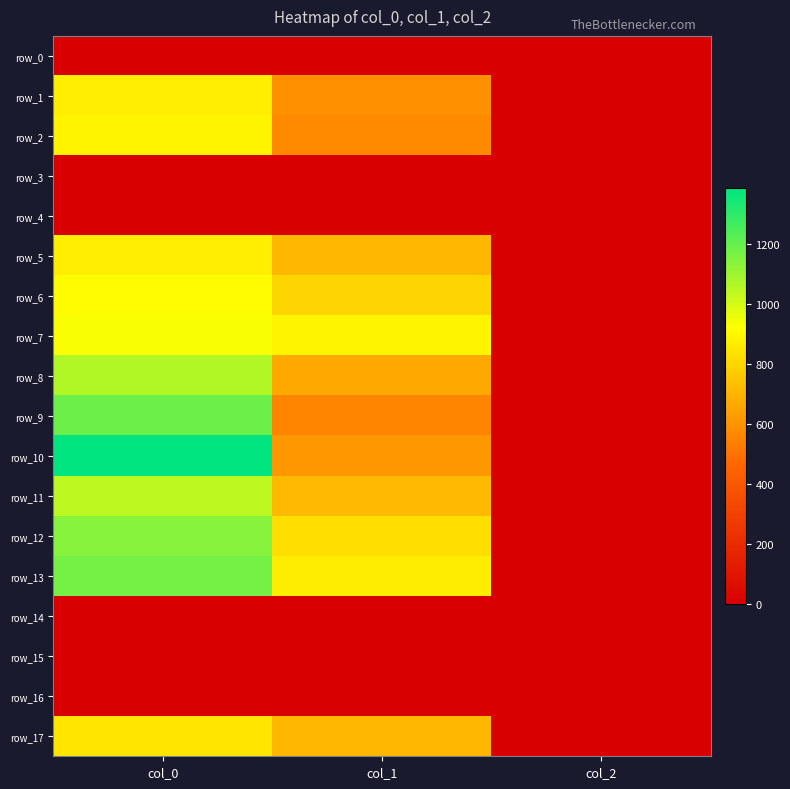

Reading right to left, transcribe all the data shown in this chart.

row_0: 0.0	0.0	0.0
row_1: 2.0	590.6	876.7
row_2: 2.0	570.4	893.3
row_3: 0.0	0.0	0.0
row_4: 0.0	0.0	0.0
row_5: 2.0	705.4	876.7
row_6: 2.0	799.9	913.3
row_7: 2.0	891.0	933.3
row_8: 2.0	664.9	1063.3
row_9: 2.0	553.5	1190.0
row_10: 2.0	614.2	1386.7
row_11: 2.0	715.5	1043.3
row_12: 2.0	823.5	1140.0
row_13: 2.0	867.4	1173.3
row_14: 0.0	0.0	0.0
row_15: 0.0	0.0	0.0
row_16: 0.0	0.0	0.0
row_17: 2.0	705.4	850.0